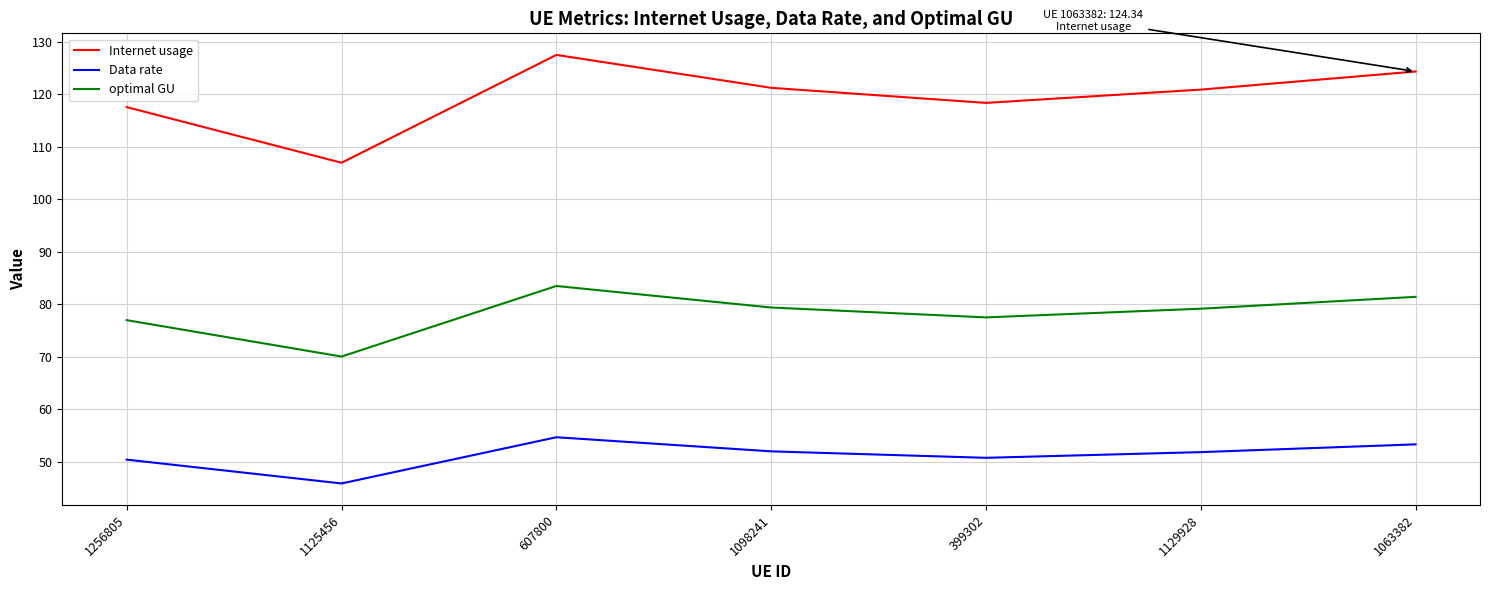

How many interior local peaks does the Data rate series have?

1